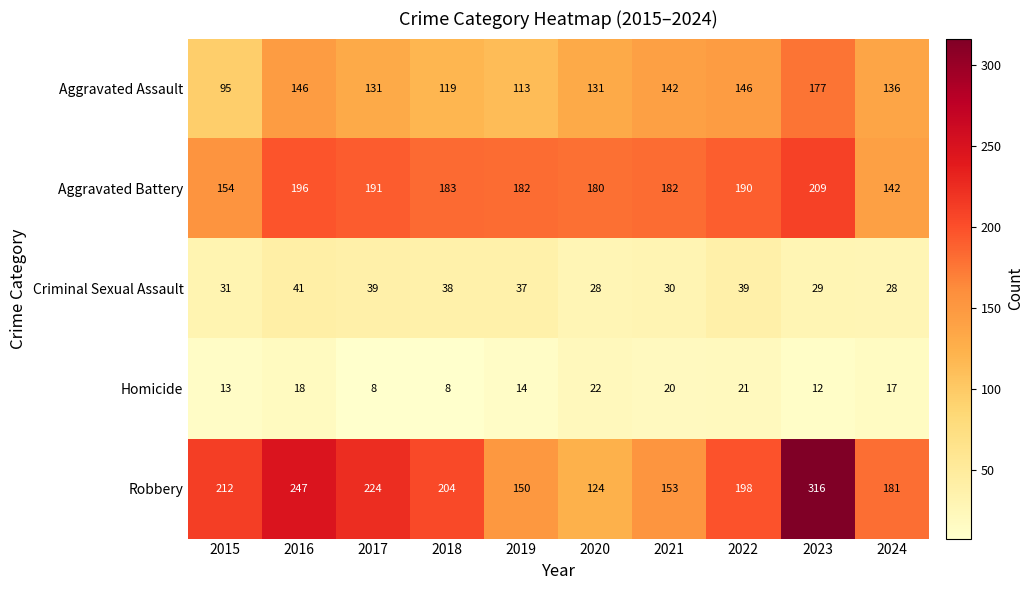

What is the minimum value shown in the chart?

8